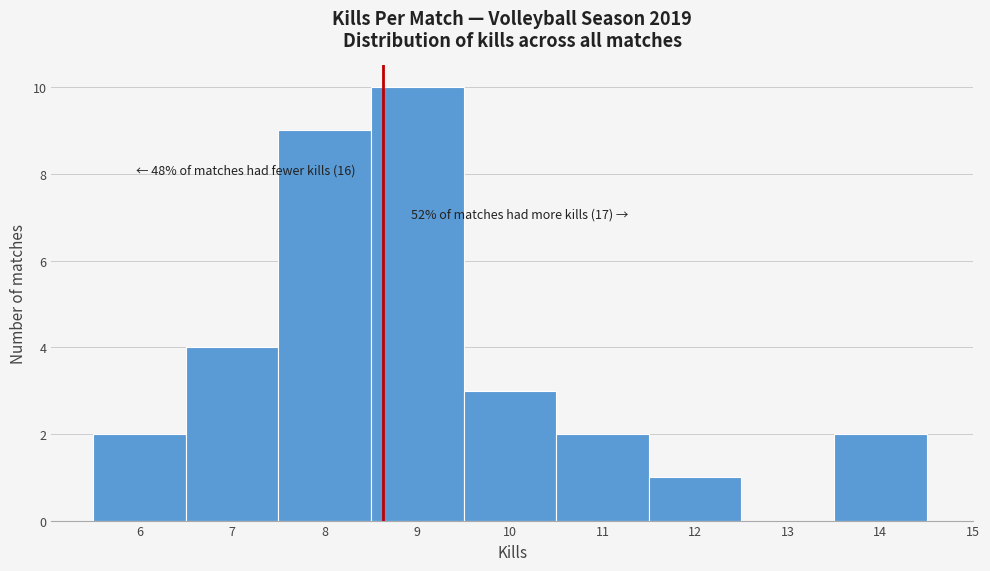

Over which range of the x-axis is the bar tallest?

8.5 to 9.5